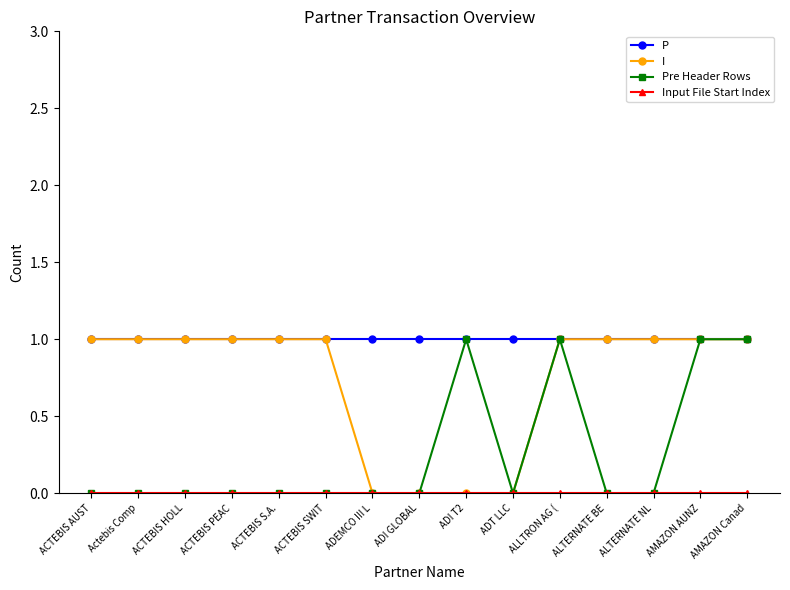

How many data points in I are less than 1?

4